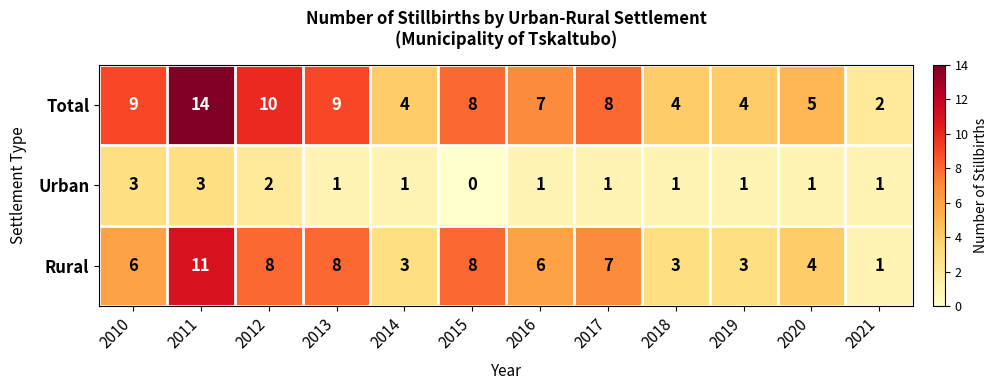

Which category has the highest value across all series?

2011